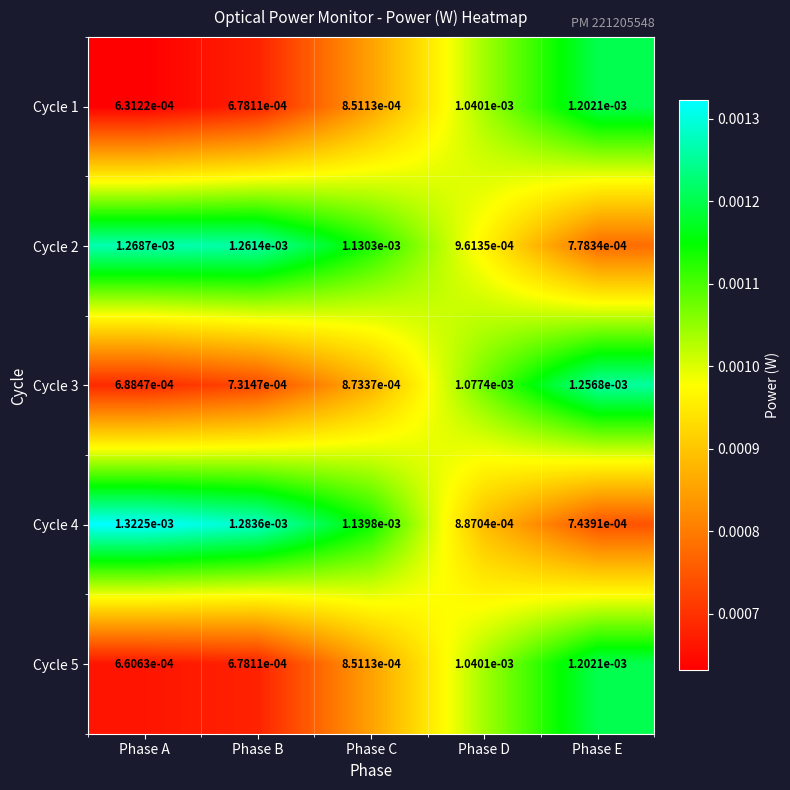

Which series has the widest spread of values?

Cycle 4